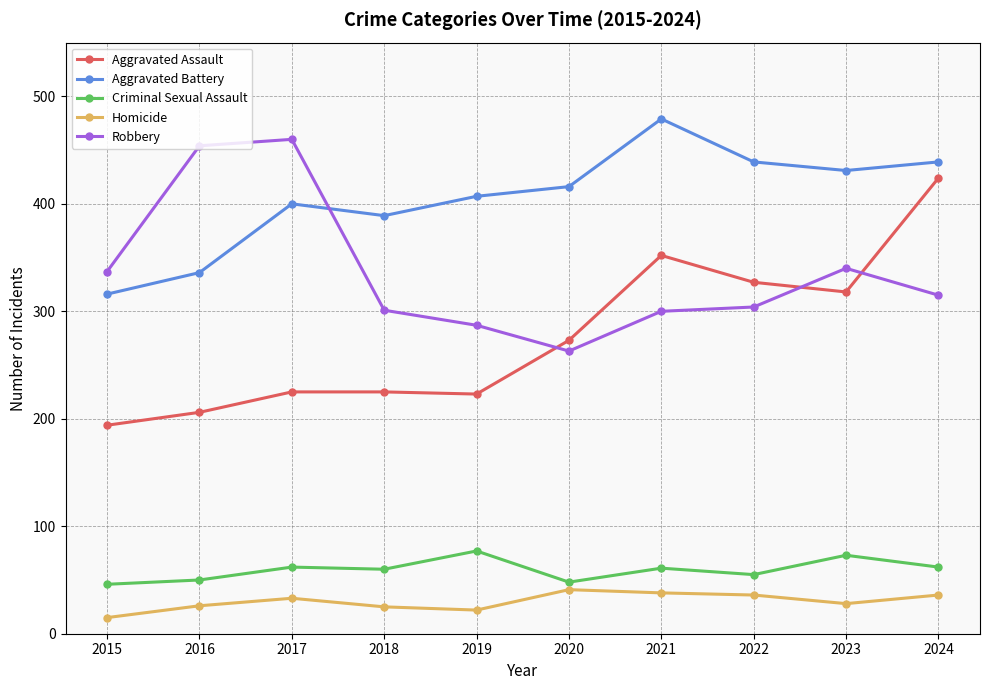

At how many categories does at least one series exceed 369?

9